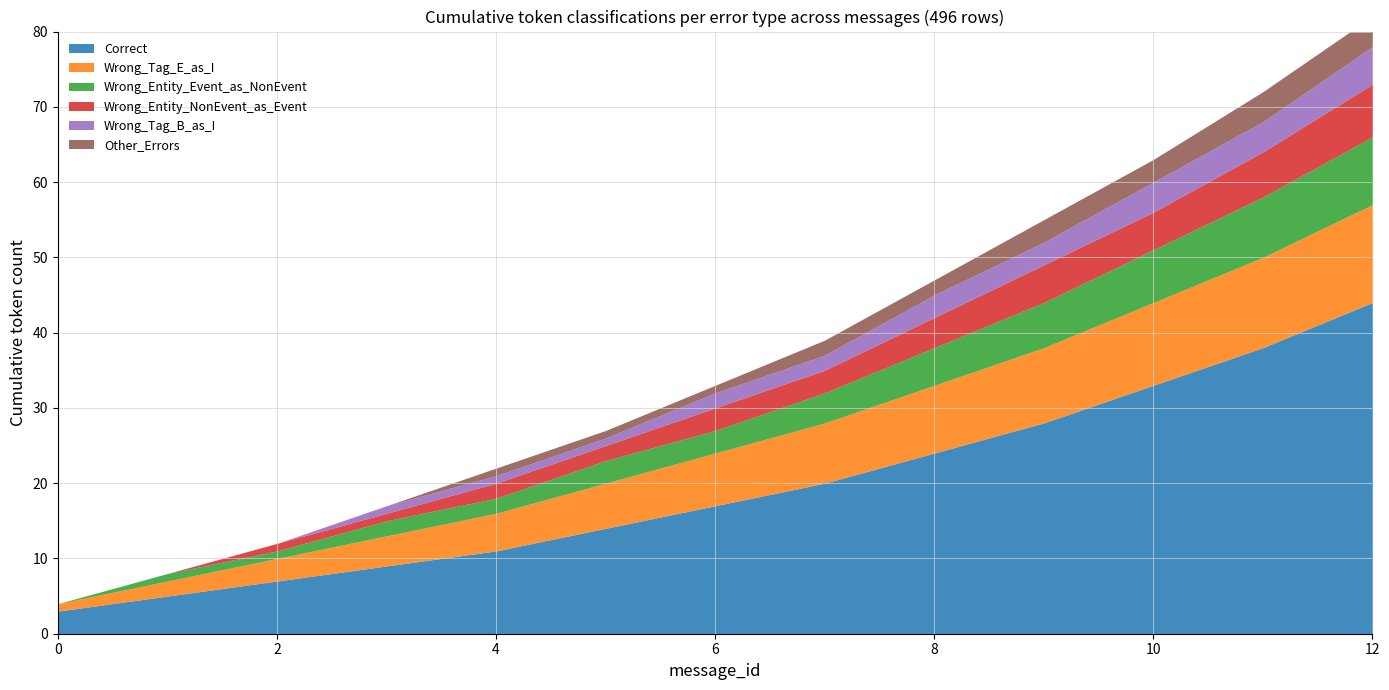

Count the number of categories in the chart.

13